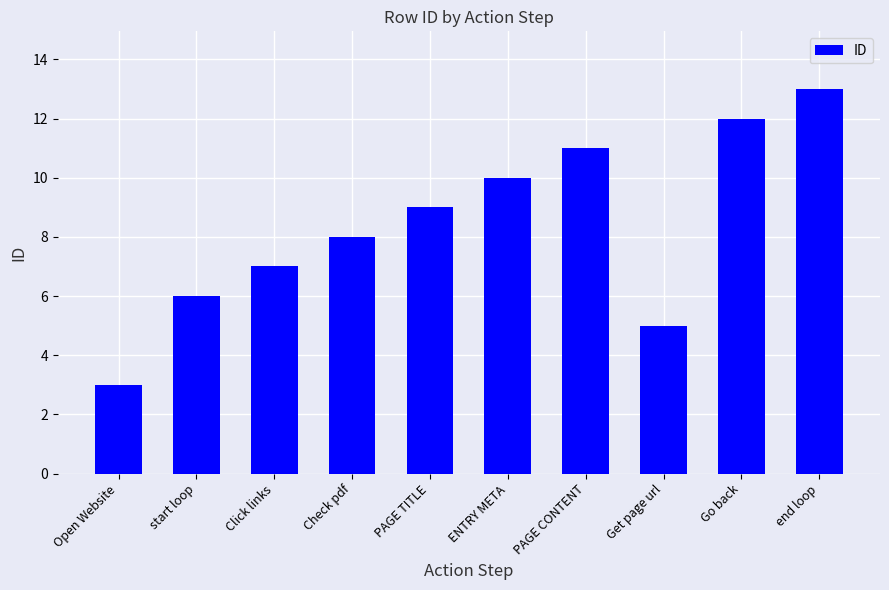

Are the bars horizontal?

No